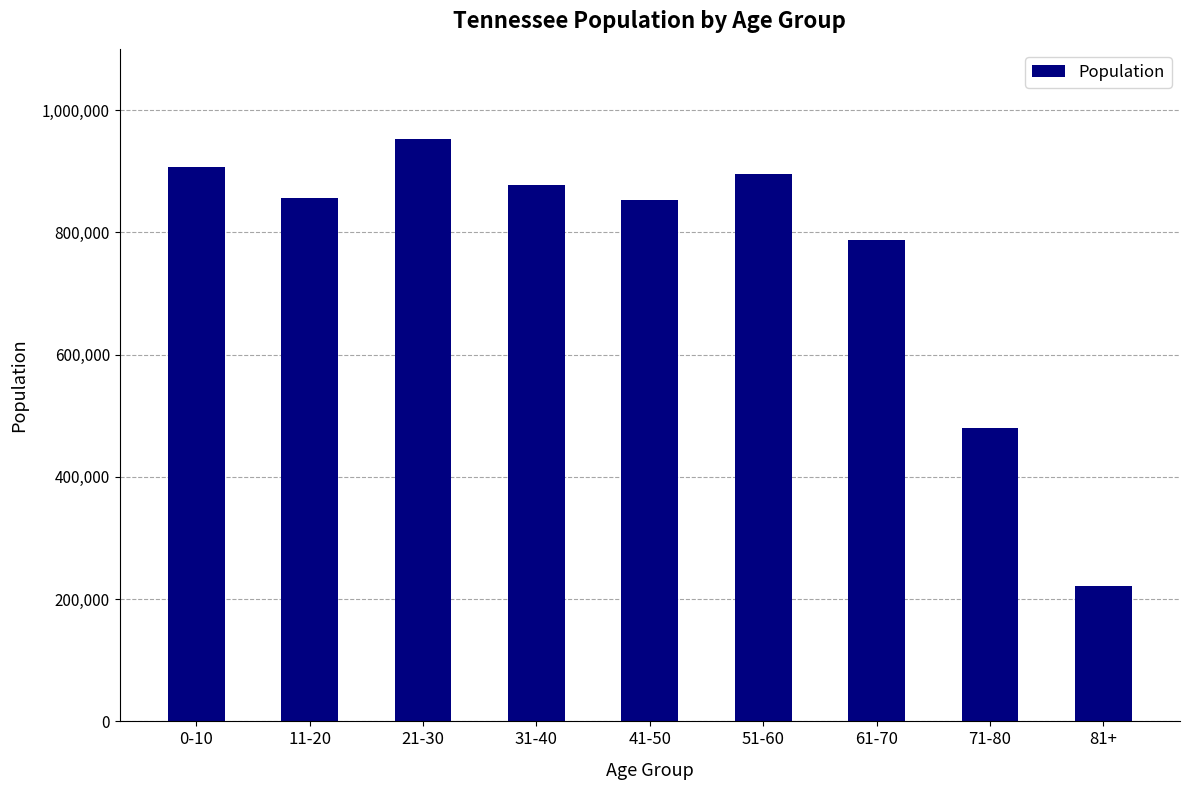

What is the average value?

758797